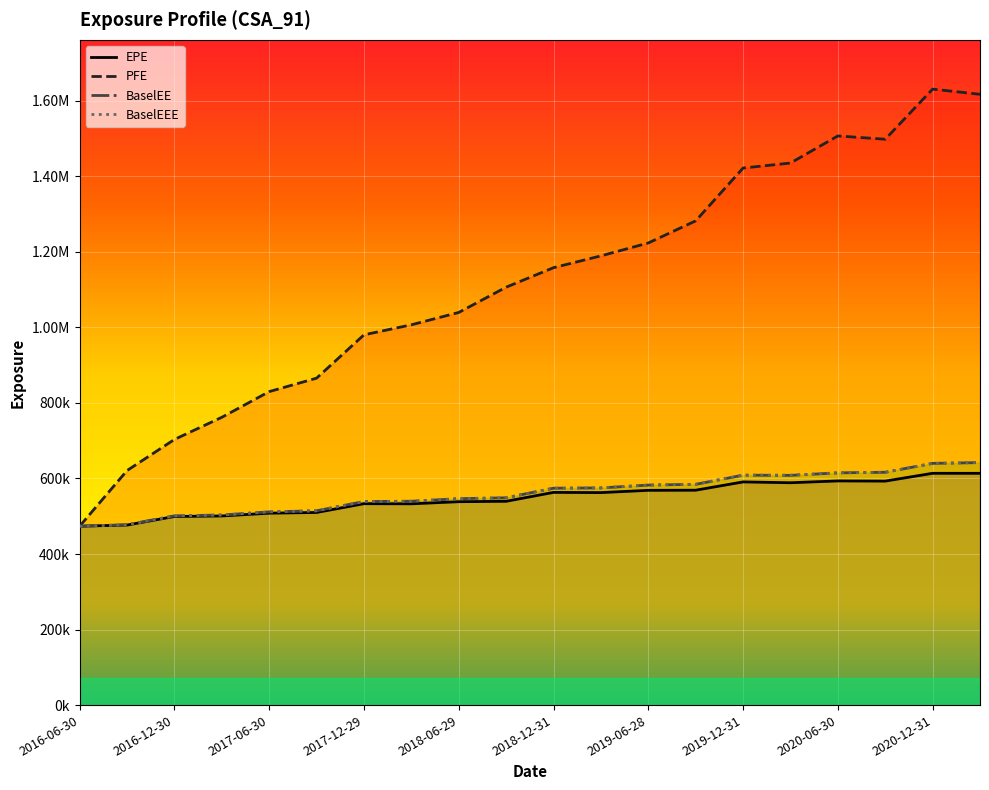

What is the sum of the BaselEEE values at 2016-12-30 and 2016-06-30?

974688